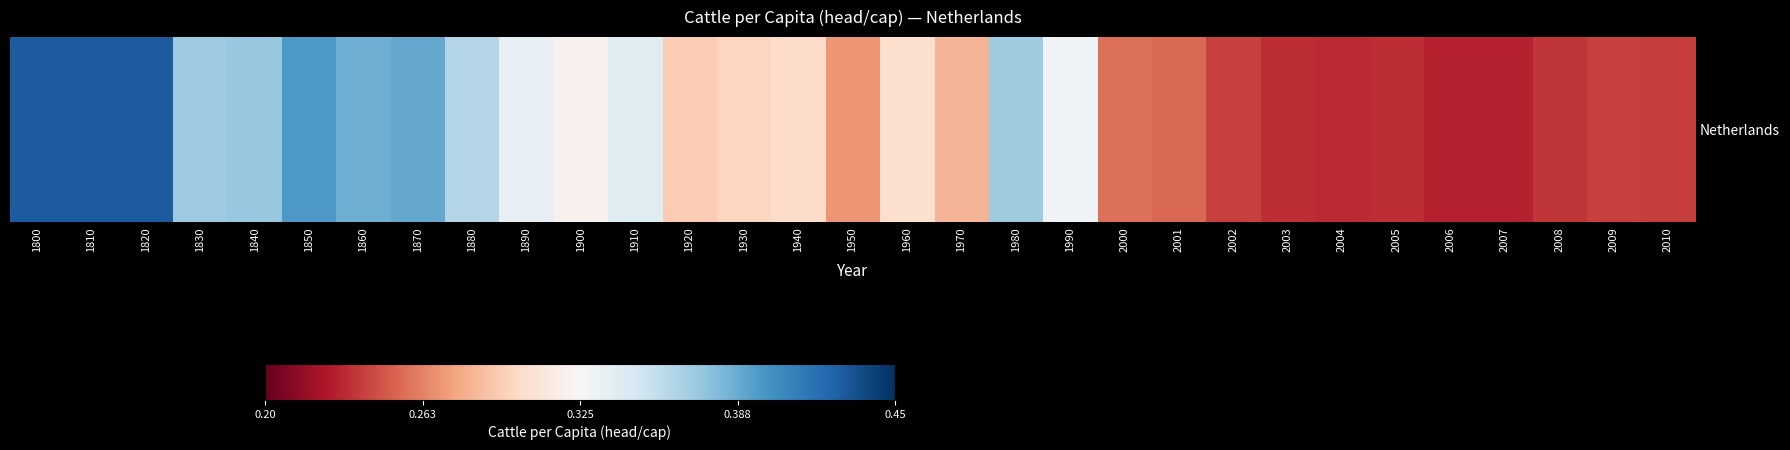

What is the average value?

44.2